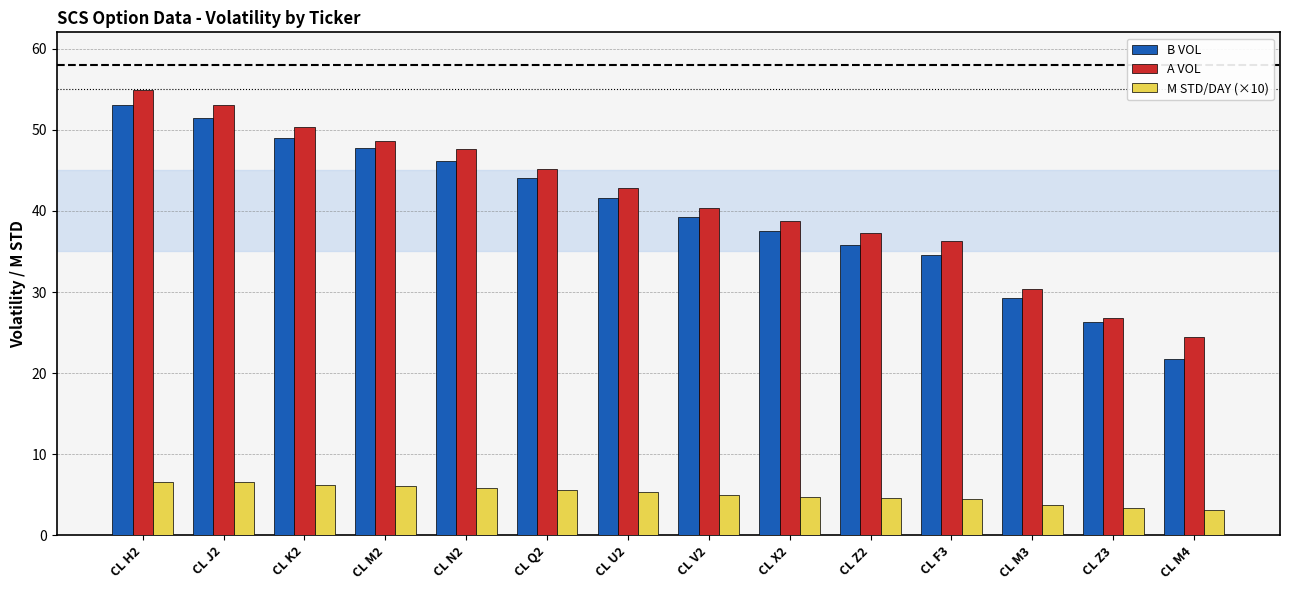

True or false: B VOL has a value of 72.7 at CL M2.

False